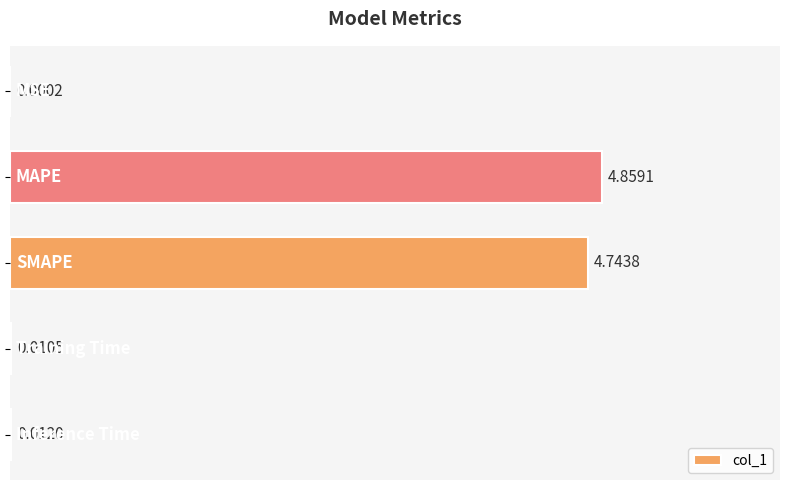

What is the sum of all values?

9.6